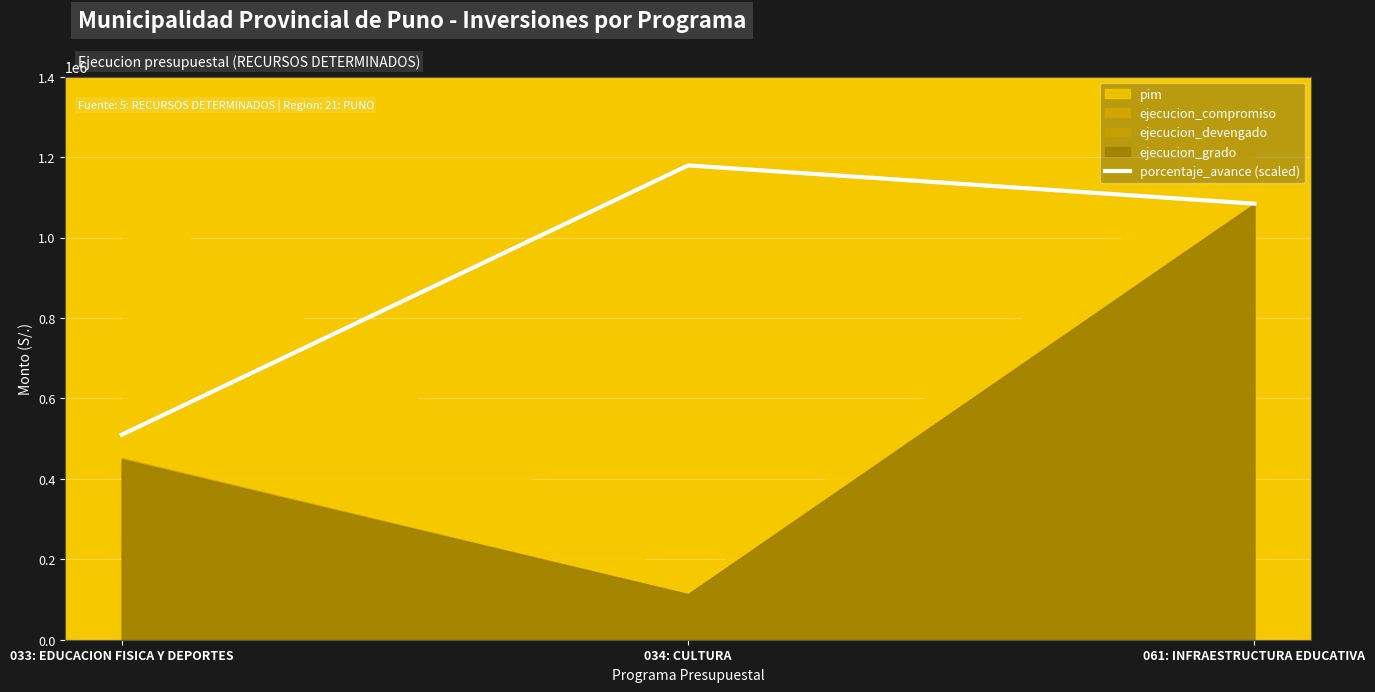

Is it true that the value at 033: EDUCACION FISICA Y DEPORTES is 210794.1?

False